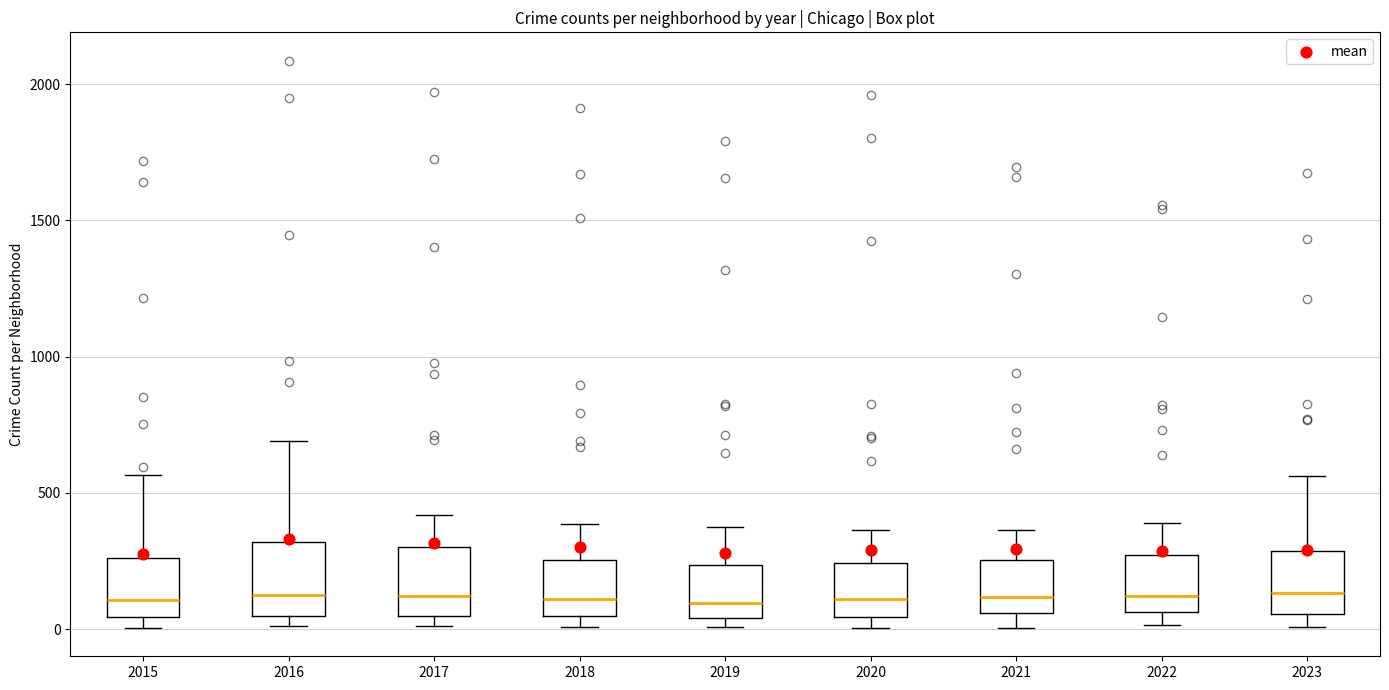

Reading left to right, transcribe this box plot: for each box, give where its median line is, the range the box spans, and where its two whiskers end, as read against the y-axis. The values are not printed on the chart, so give them approximately, as read against the axis.

2015: median 100, box 50 to 250, whiskers 0 to 550
2016: median 150, box 50 to 300, whiskers 0 to 700
2017: median 100, box 50 to 300, whiskers 0 to 400
2018: median 100, box 50 to 250, whiskers 0 to 400
2019: median 100, box 50 to 250, whiskers 0 to 400
2020: median 100, box 50 to 250, whiskers 0 to 350
2021: median 100, box 50 to 250, whiskers 0 to 350
2022: median 100, box 50 to 250, whiskers 0 to 400
2023: median 150, box 50 to 300, whiskers 0 to 550